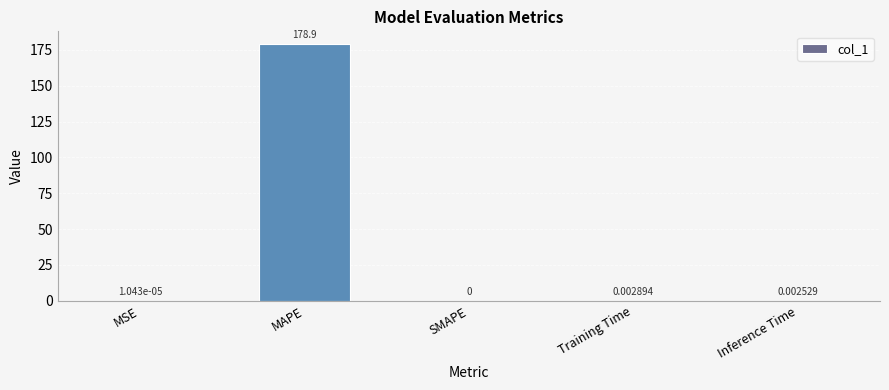

Which category has the highest value across all series?

MAPE